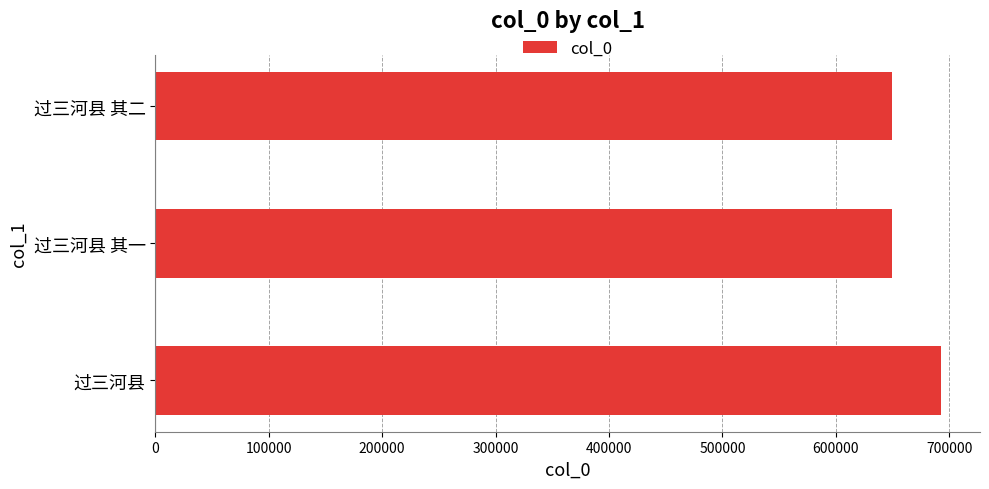

Which has a higher value, 过三河县 其二 or 过三河县?

过三河县